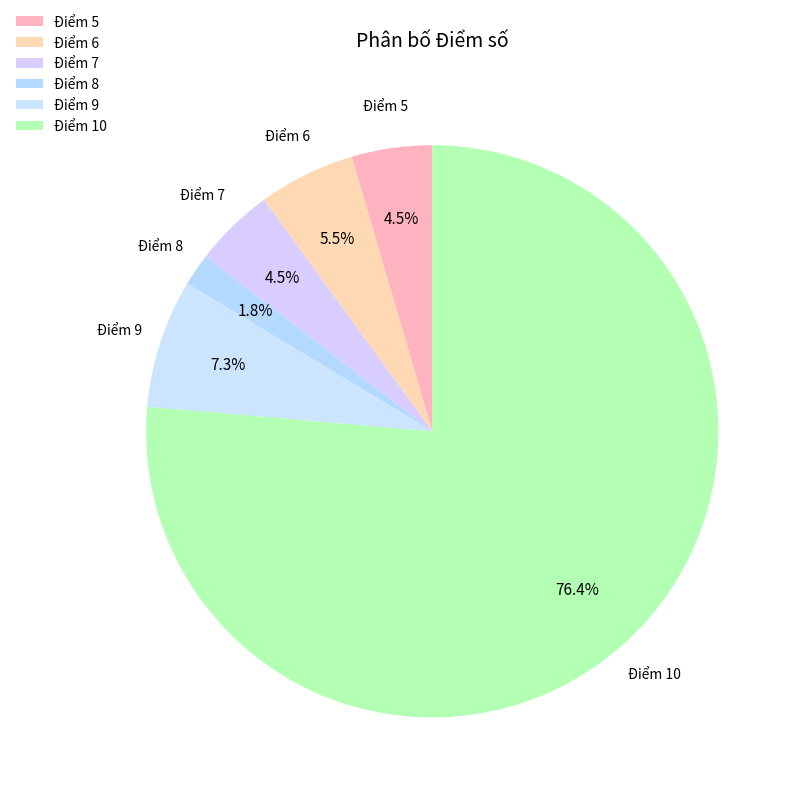

Do Điểm 8 and Điểm 7 together represent more than half of the pie?

No